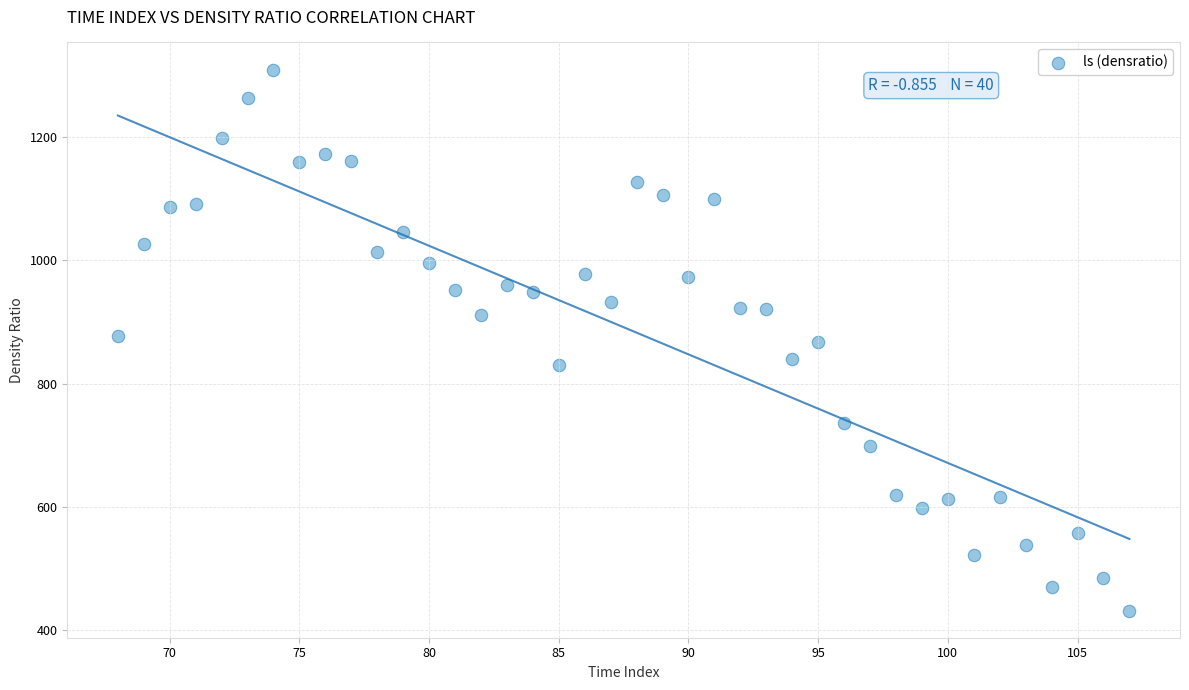

What is the range of X values (max minus min)?

39.0